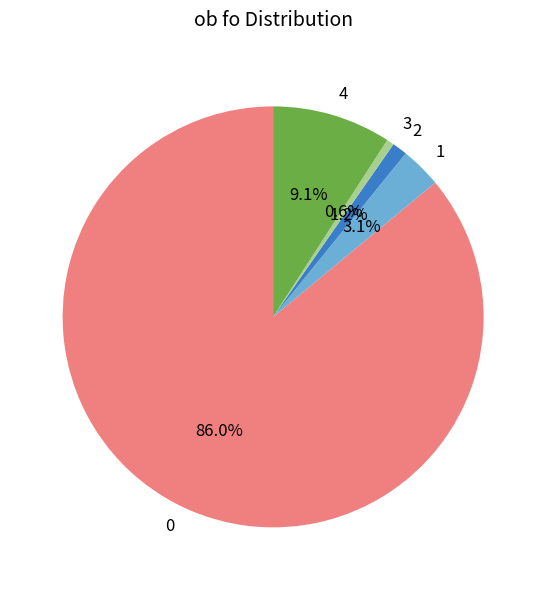

To the nearest percent, what is the difference between the 1 and 0 slice percentages?

83%